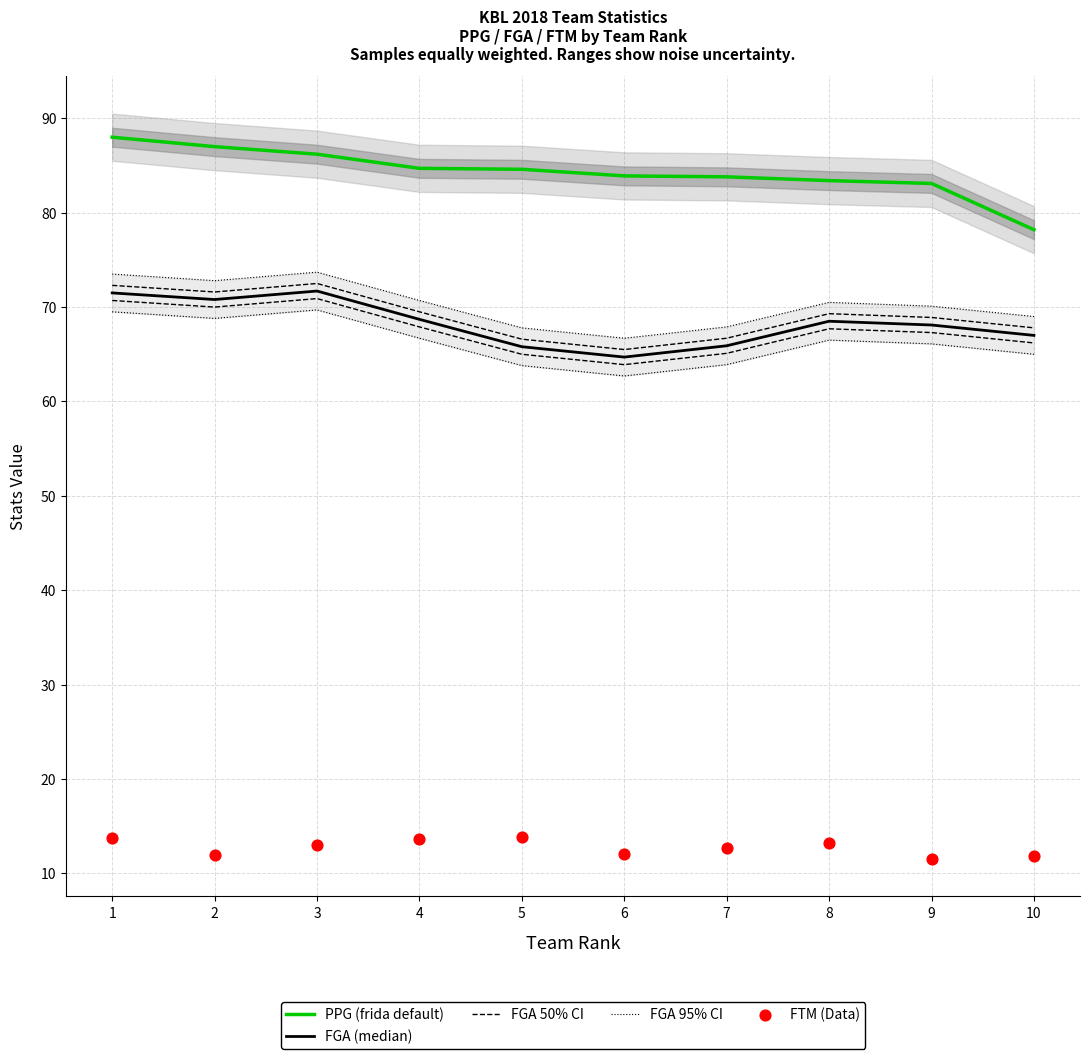

At how many categories does at least one series exceed 74?

10